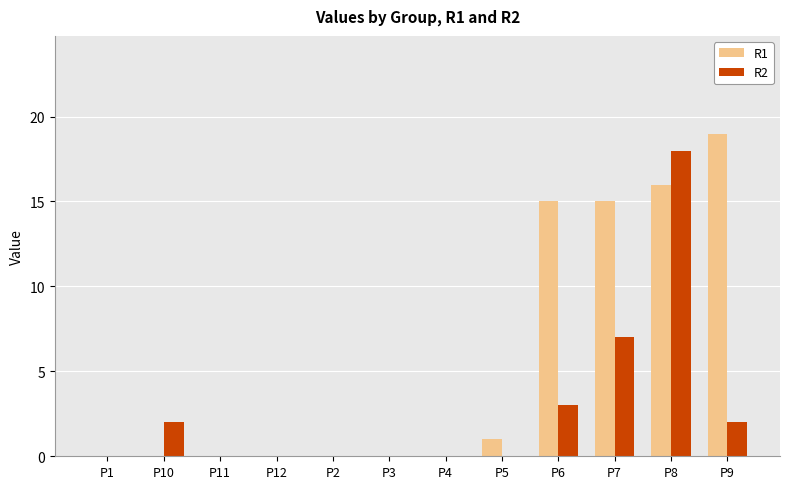

What is the maximum value for R2?

18